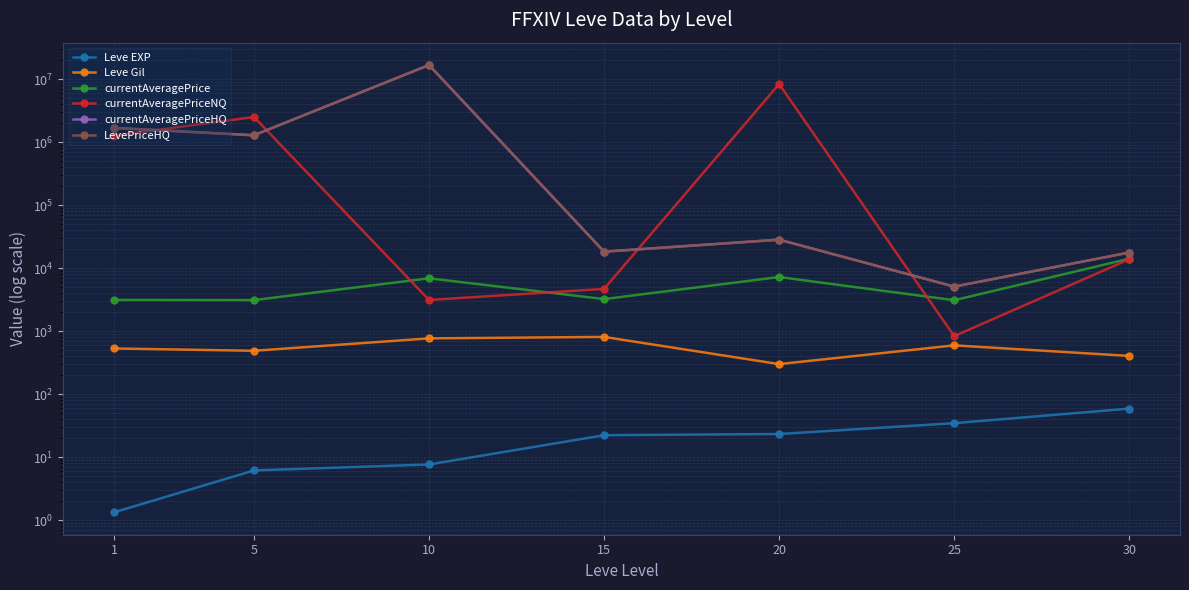

The value of currentAveragePriceNQ at 10 is 3125.2. True or false?

True